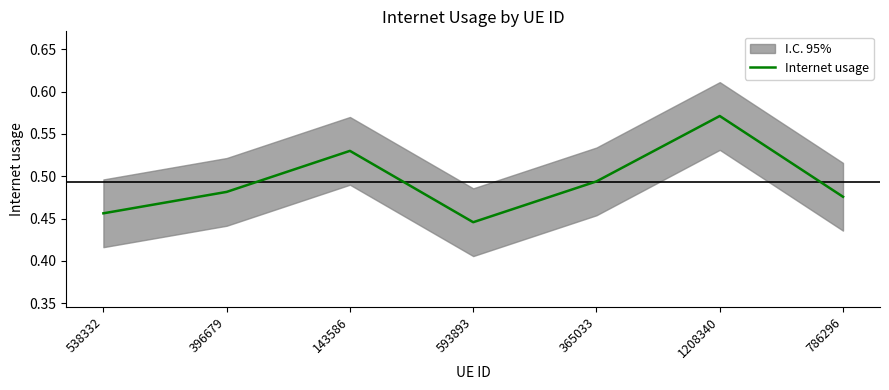

Rank the categories by value from highest to lowest.

1208340, 143586, 365033, 396679, 786296, 538332, 593893